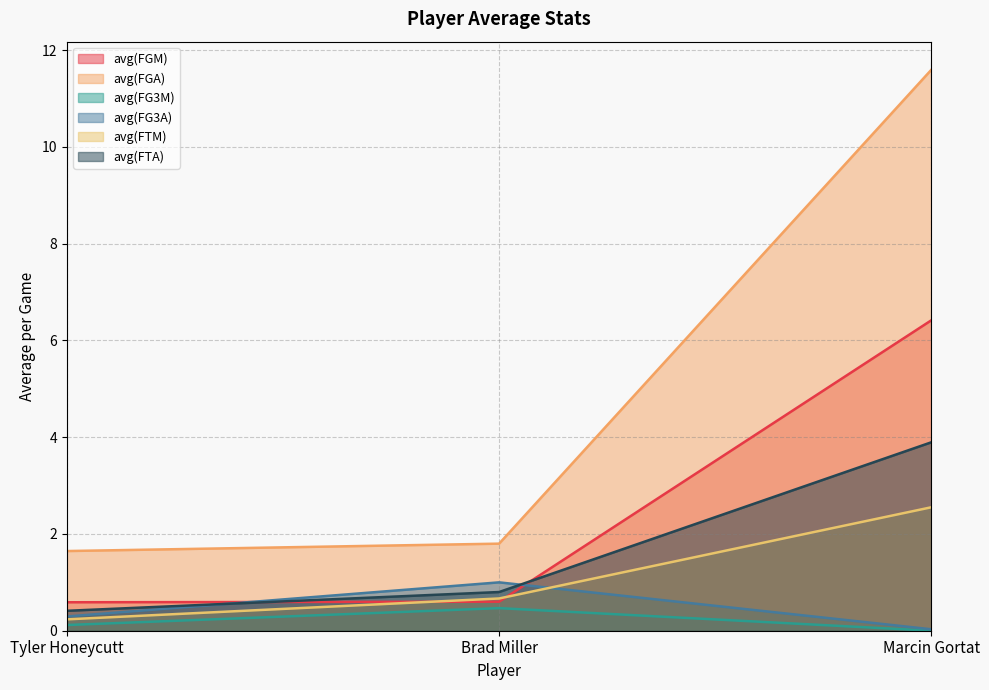

What is the average value of the avg(FG3A) series?

0.4